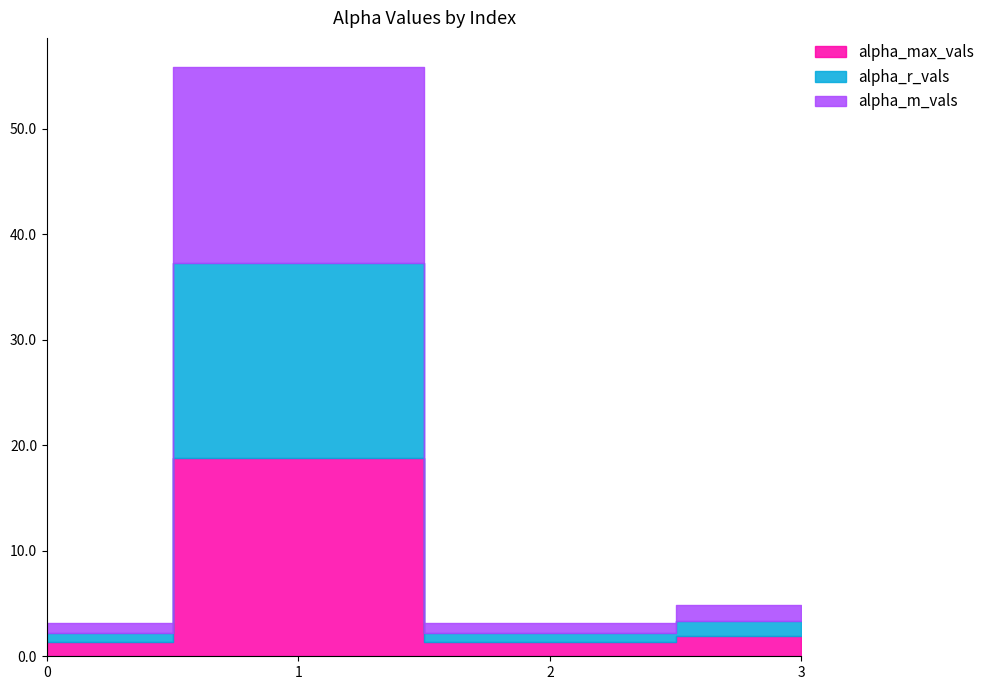

The alpha_max_vals series shows 1.0 at 3. True or false?

False